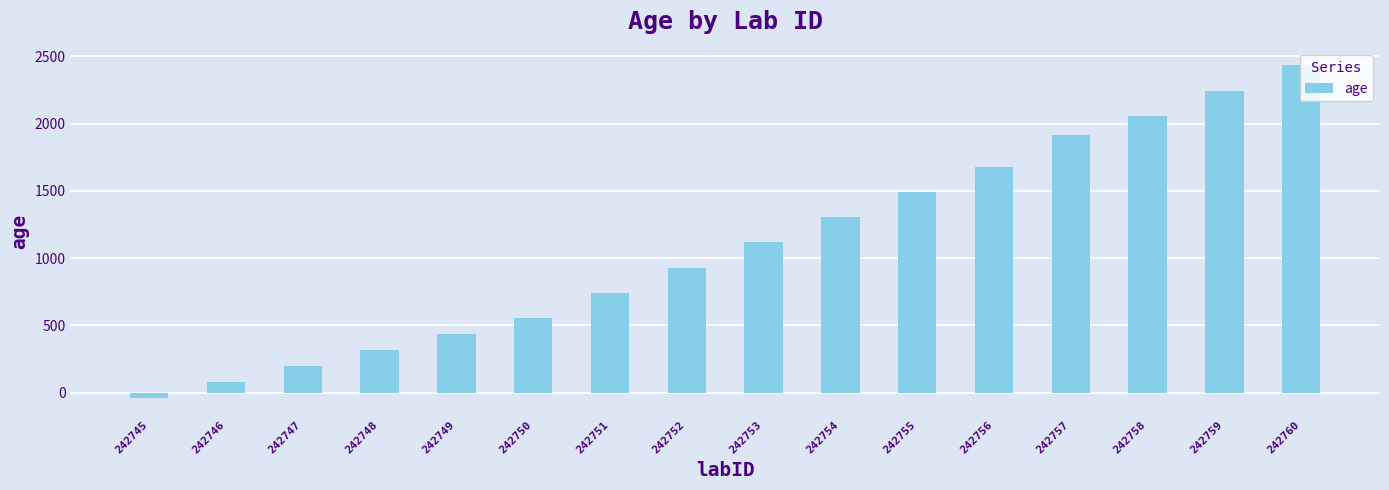

What is the change in value from 242750 to 242754?

+753